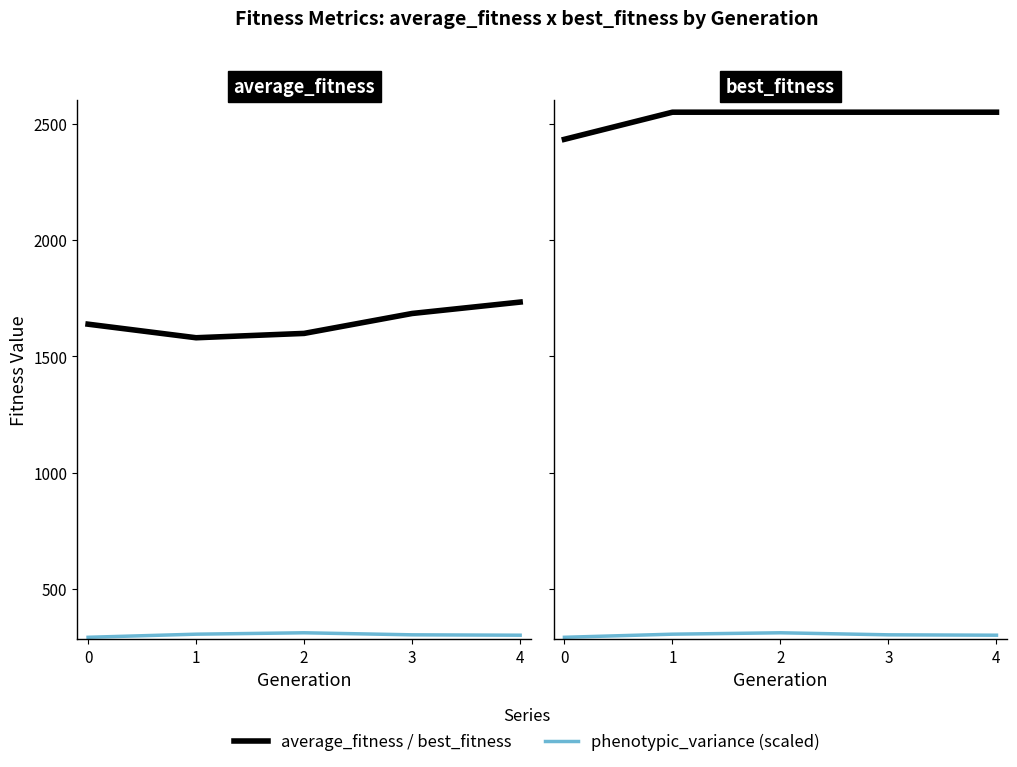

Rank the categories by average_fitness value from highest to lowest.

4, 3, 0, 2, 1